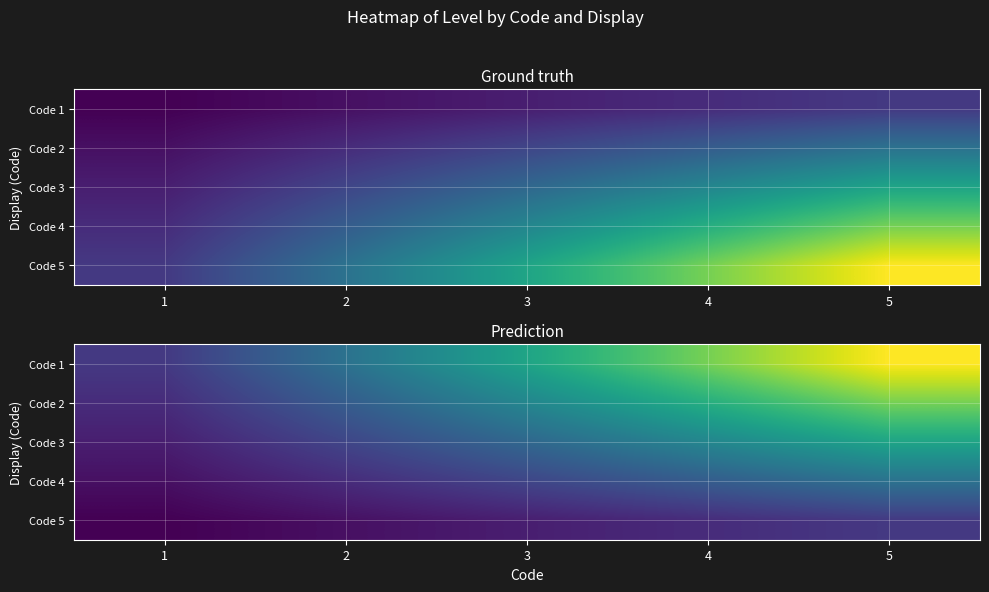

Is the value of Code 5 at 4 greater than the value of Code 3 at 1?

Yes